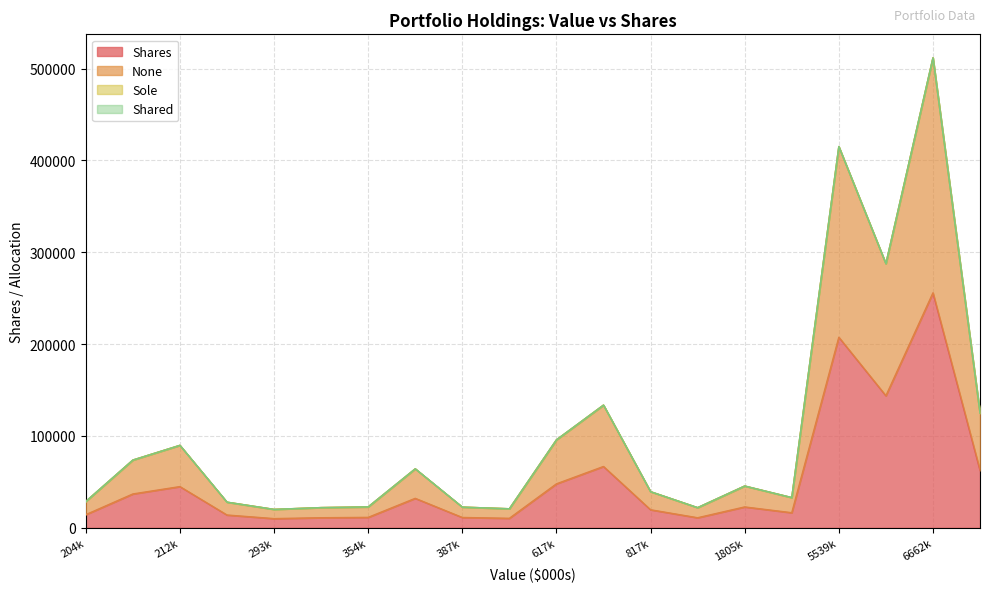

Which series changed the most between 353803 and 204257?

Shares